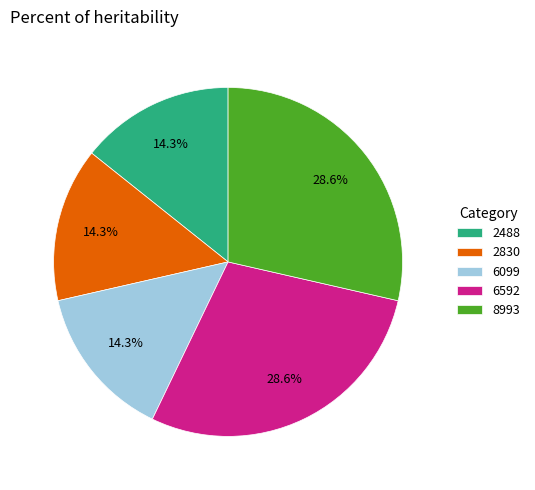

Does 2830 represent more than half of the total?

No